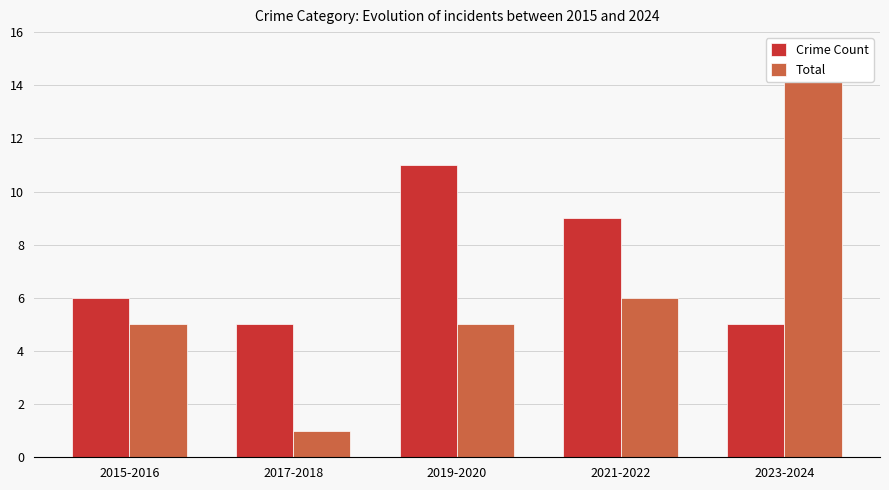

Which series has the widest spread of values?

Total